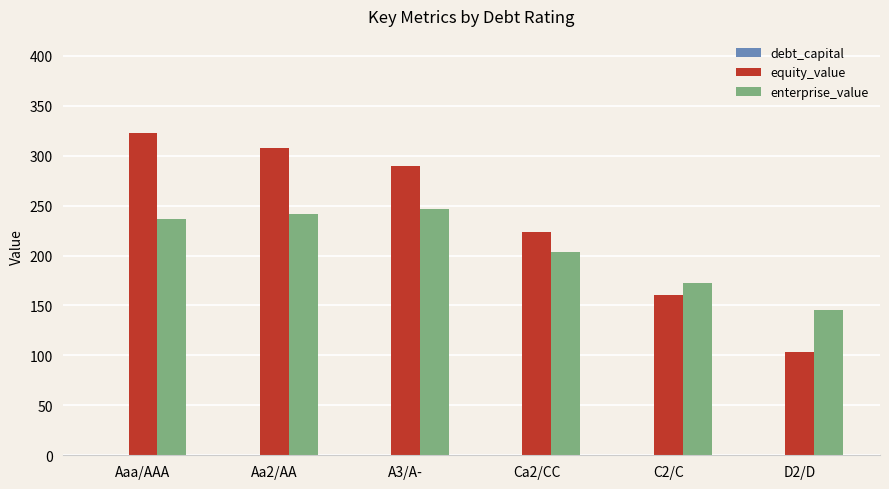

True or false: equity_value has a value of 322.3 at Aaa/AAA.

True